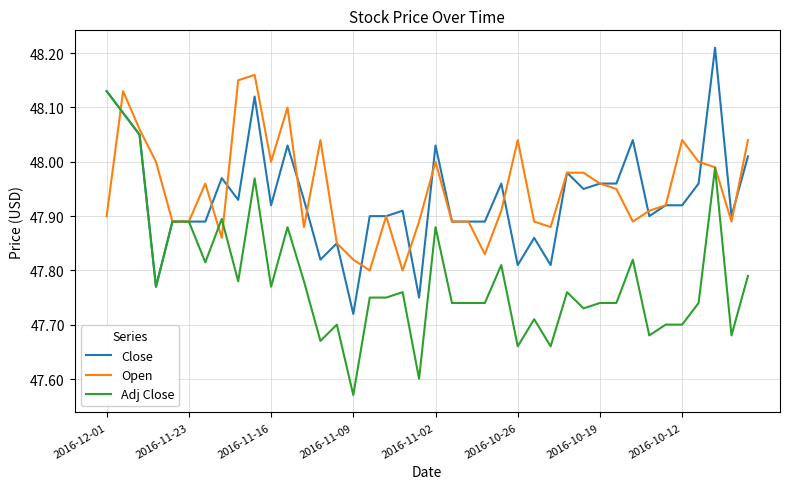

Rank the series by their maximum value, from highest to lowest.

Close, Open, Adj Close